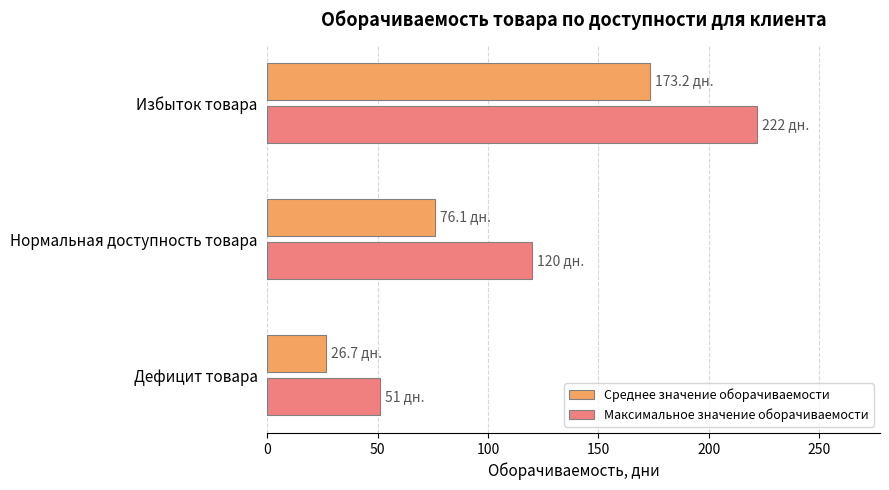

At Избыток товара, list the series in order from smallest to largest.

Среднее значение оборачиваемости, Максимальное значение оборачиваемости